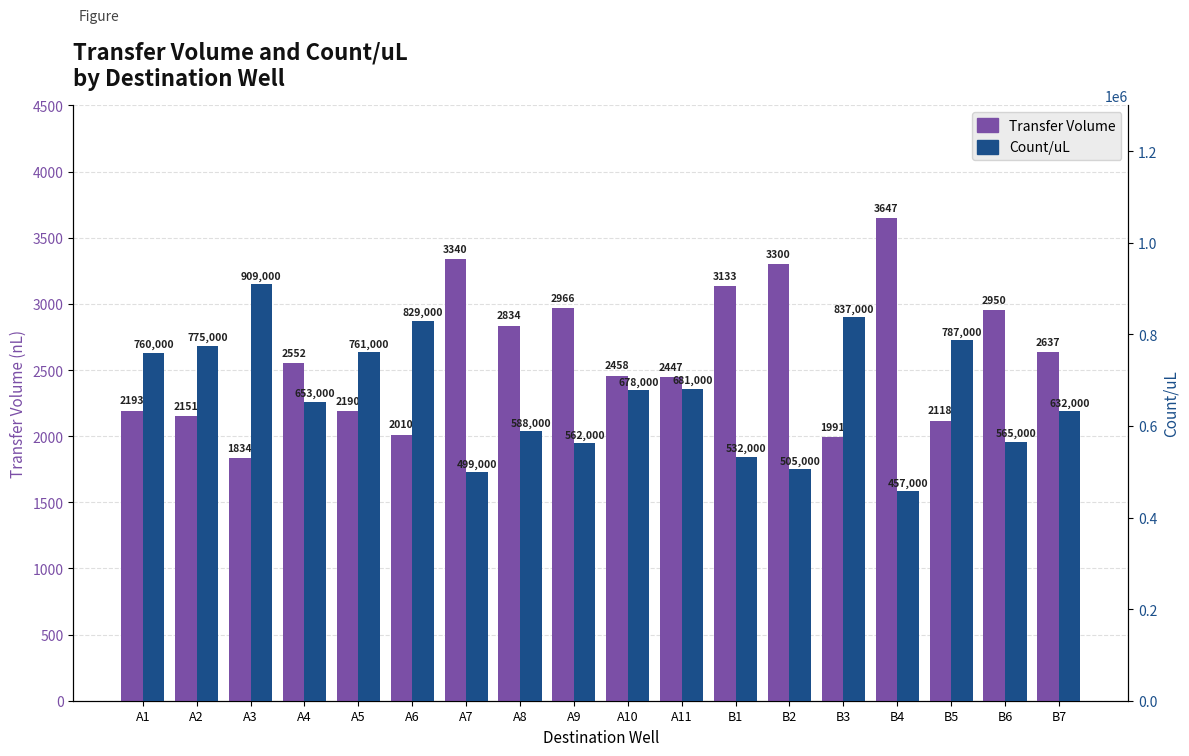

What is the average value of the Transfer Volume series?

2597.3